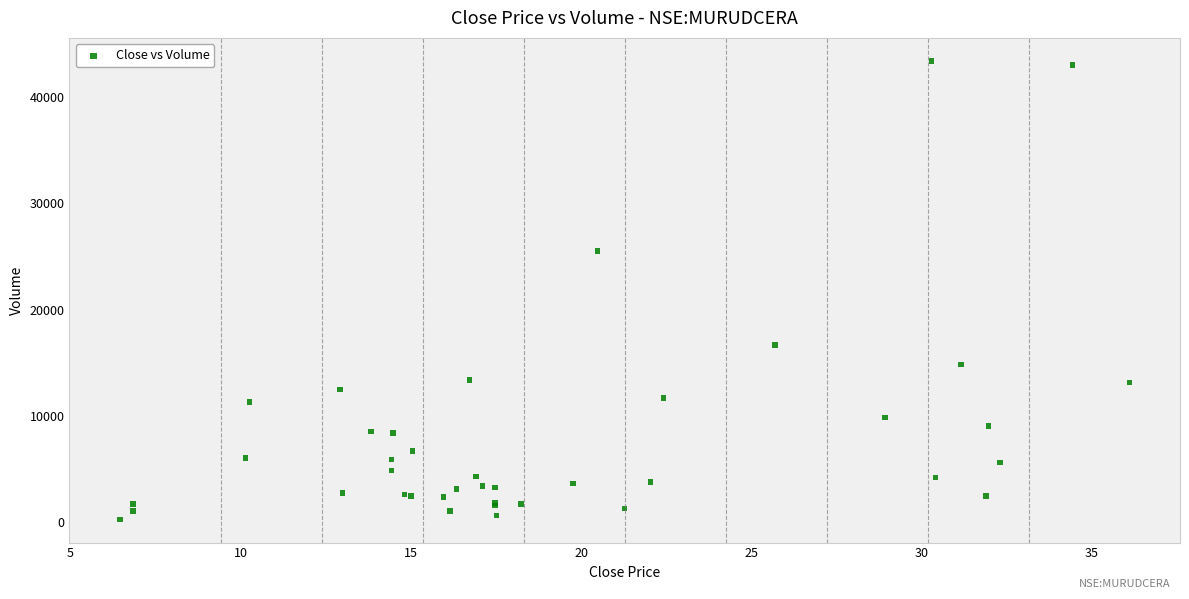

What Y value in the scatter plot is closest to 21838?

25521